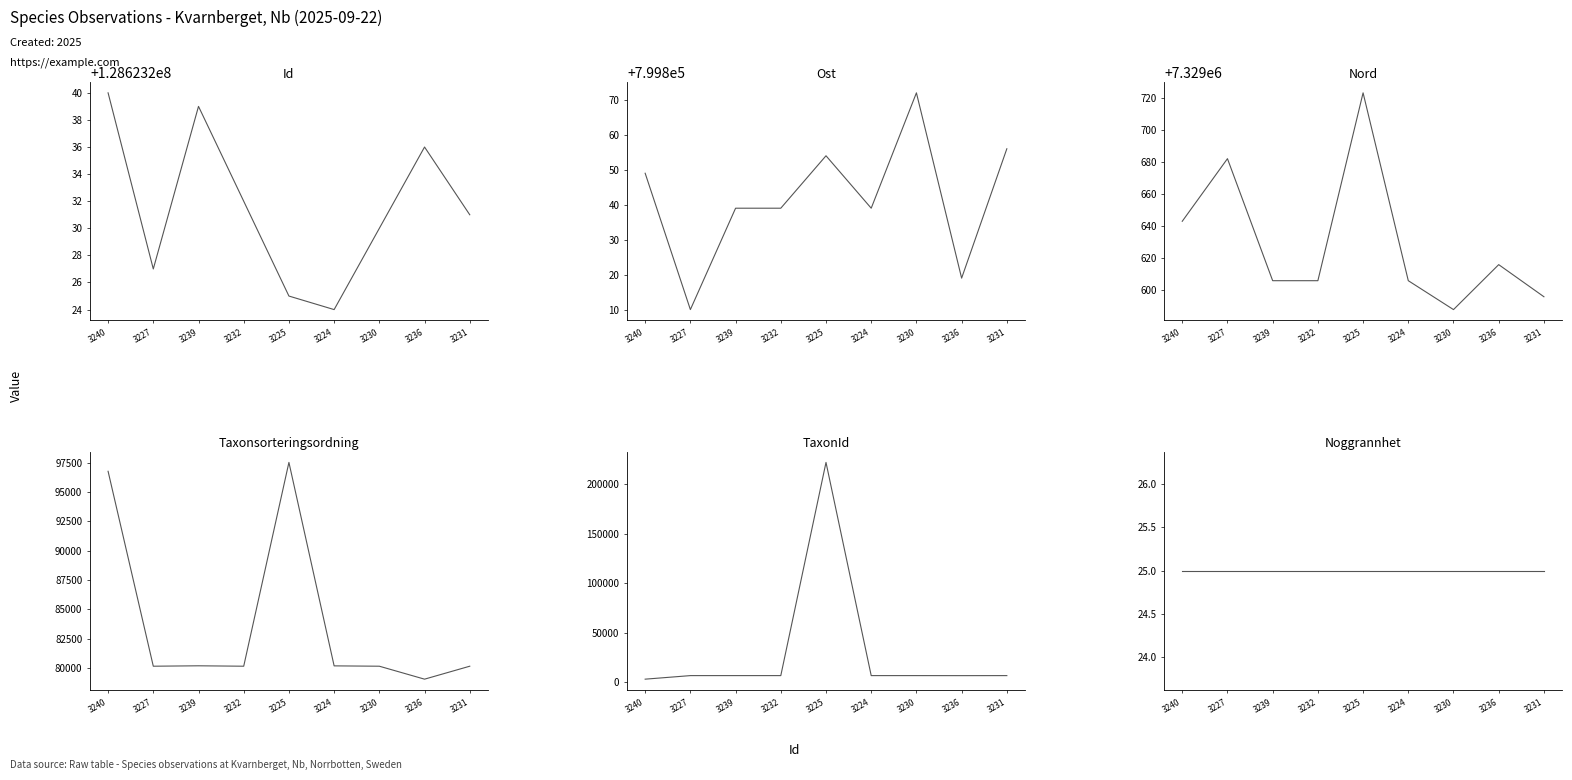

What is the lowest value of the Ost series?

799810